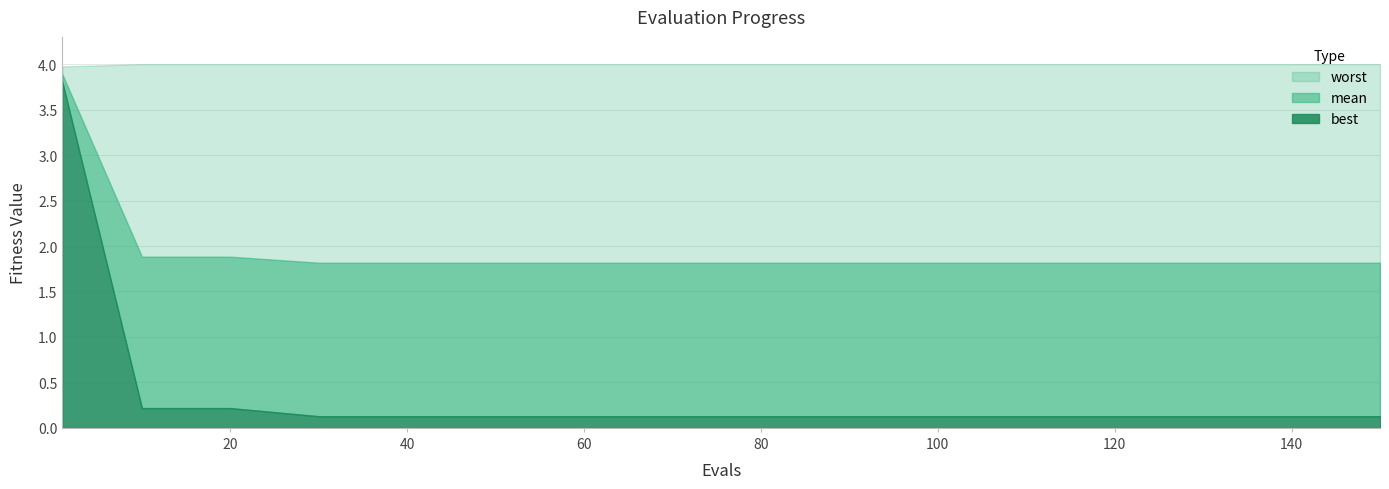

Which series has the largest range (max minus min)?

best